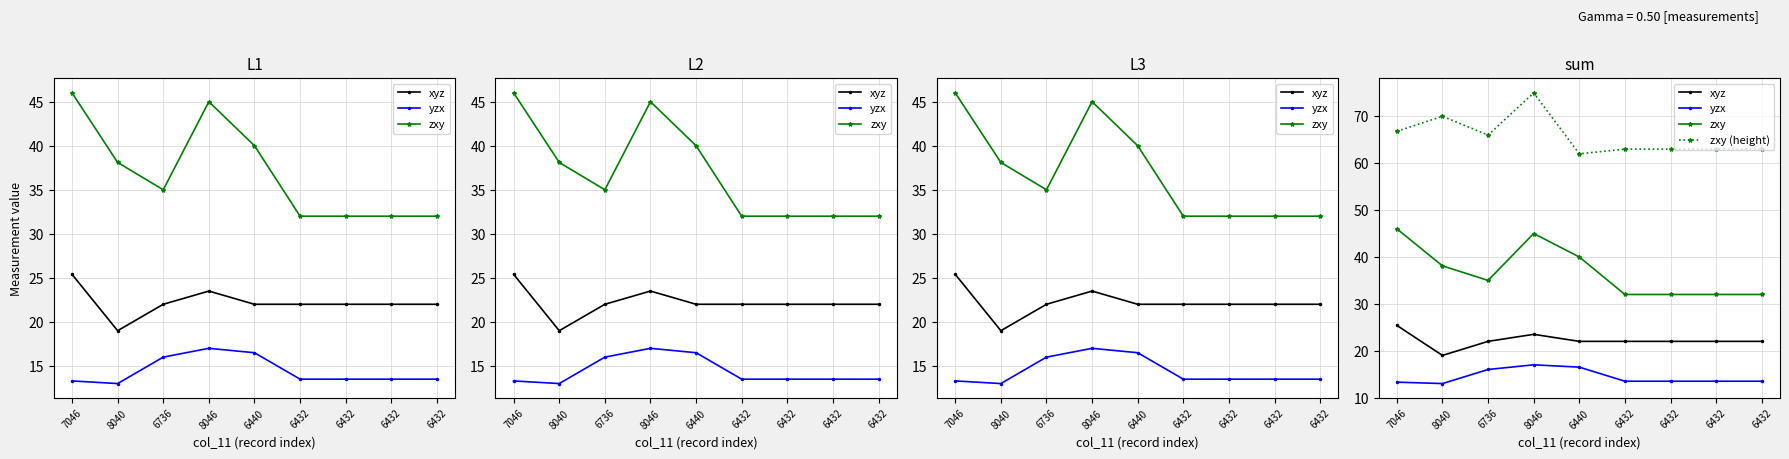

What is the maximum value shown in the chart?

75.0